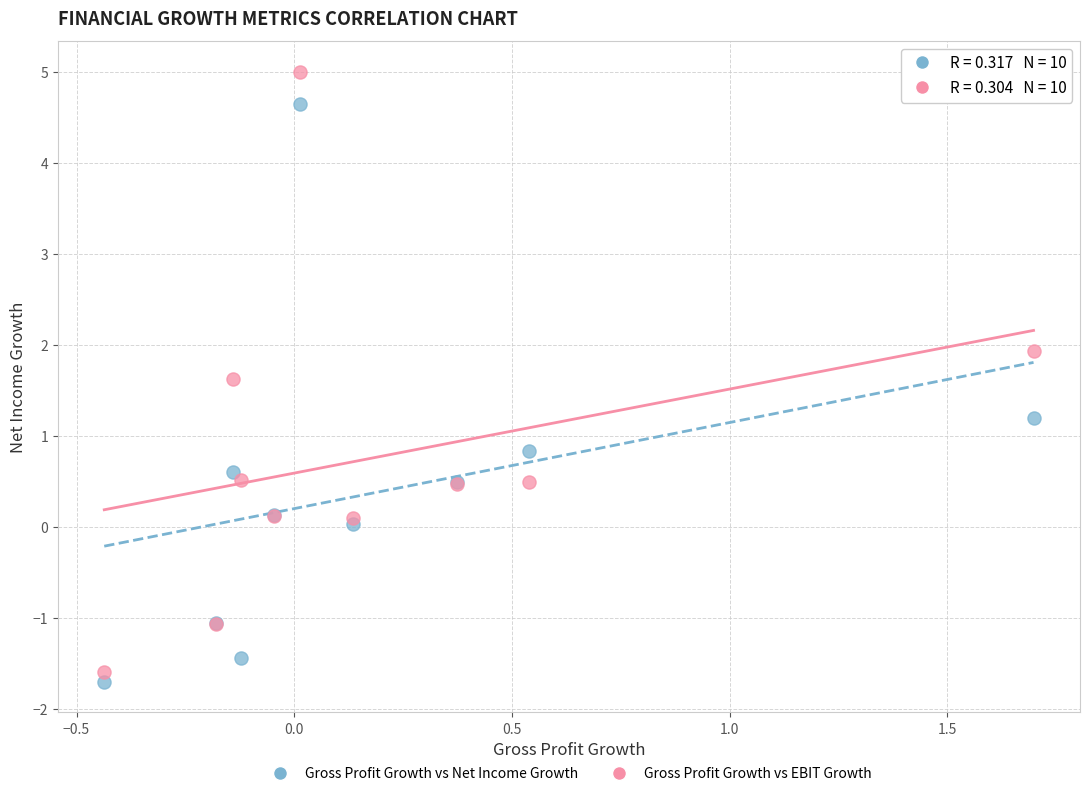

What are all the series names shown in the legend?

Gross Profit Growth vs Net Income Growth, Gross Profit Growth vs EBIT Growth